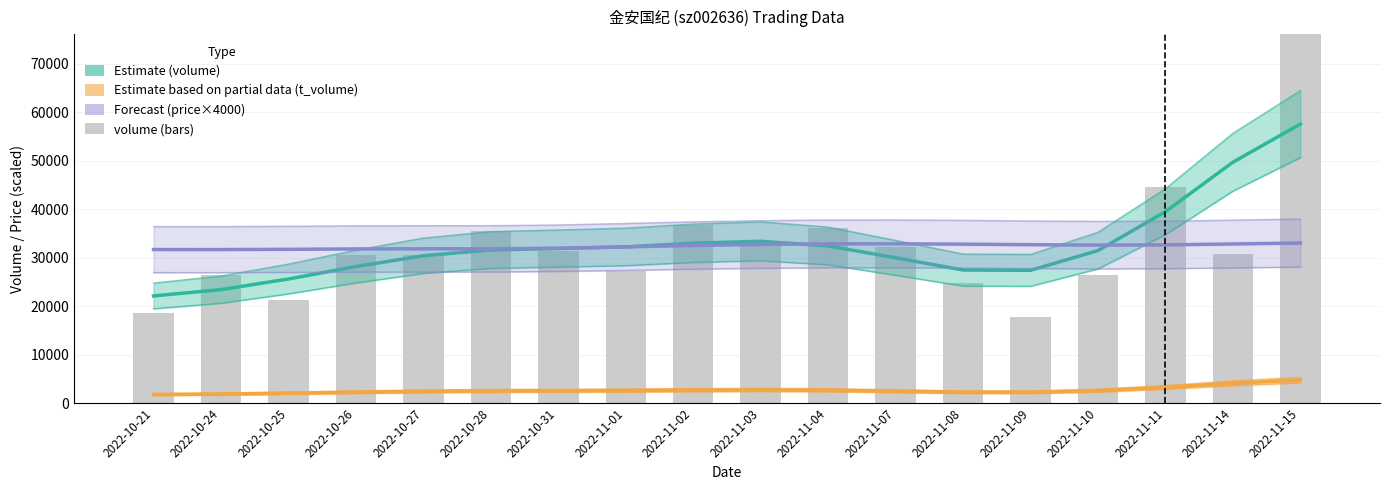

Are the bars horizontal?

No